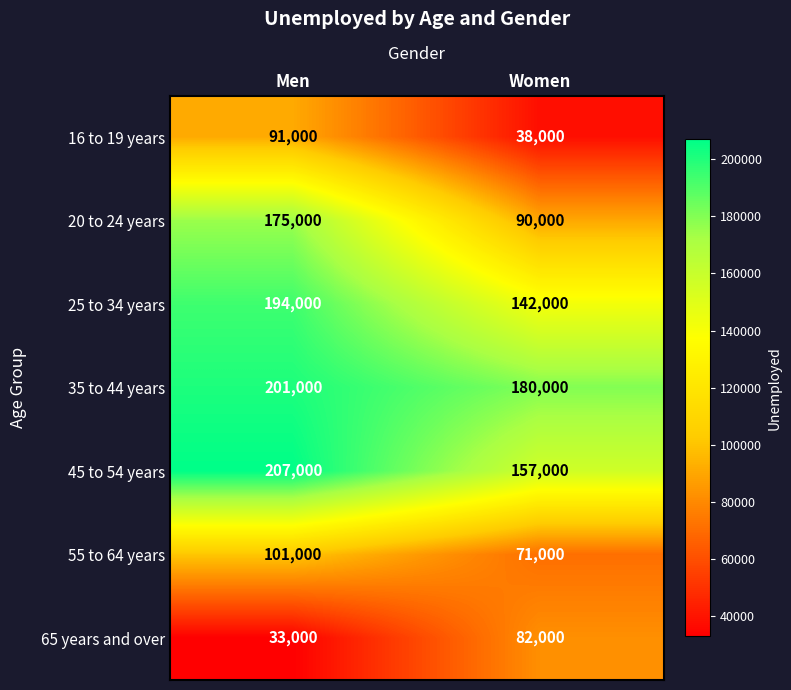

Read the 16 to 19 years value at Women.

38000